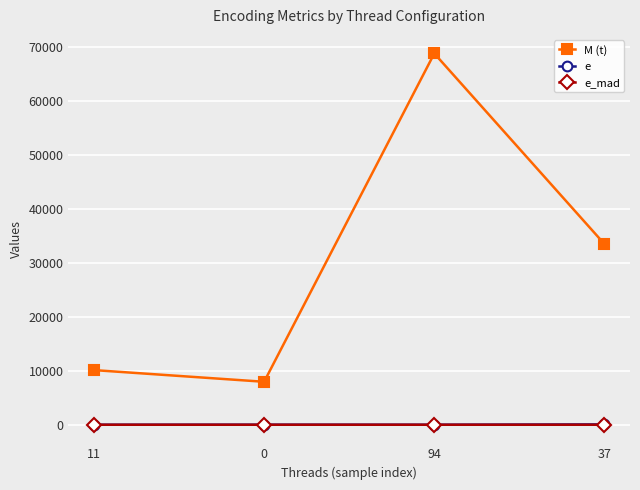

True or false: e_mad has a value of 0.4 at 94.

True